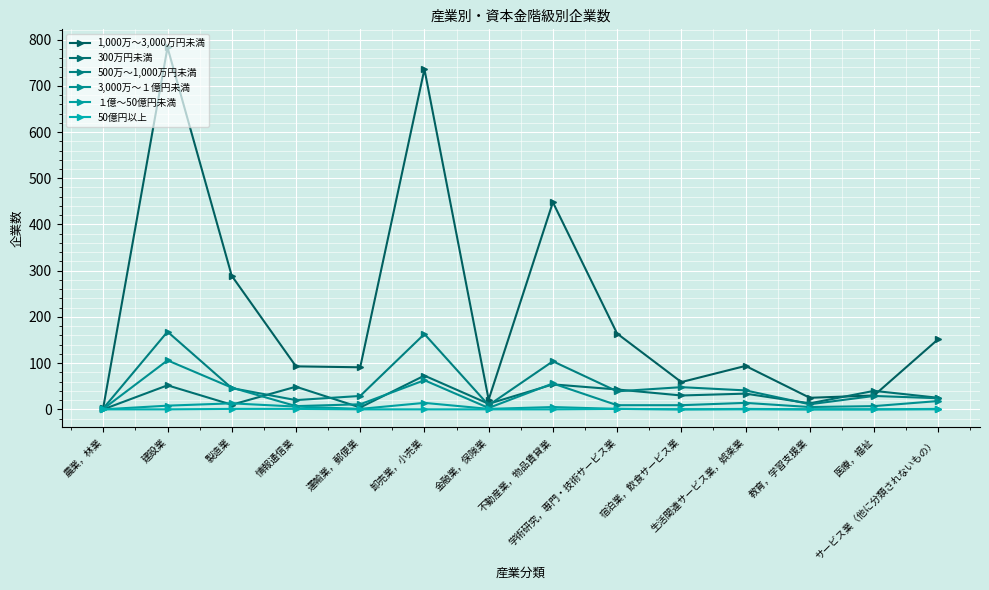

What are all the series names shown in the legend?

1,000万～3,000万円未満, 300万円未満, 500万～1,000万円未満, 3,000万～１億円未満, １億～50億円未満, 50億円以上